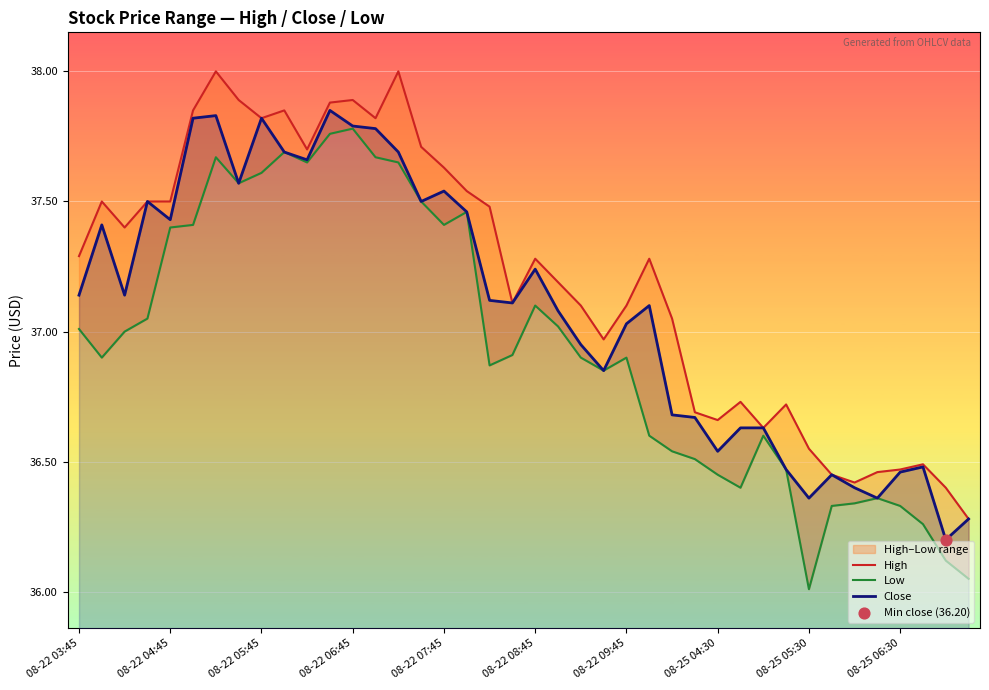

At how many categories does at least one series exceed 37?

26